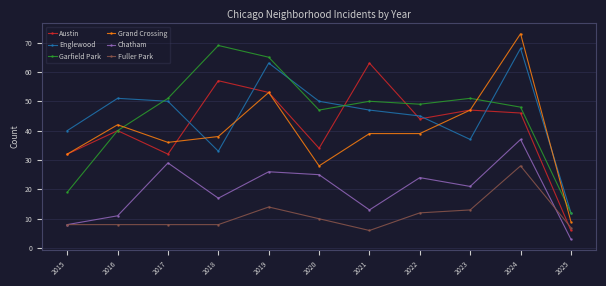

Does the chart have visible grid lines?

Yes